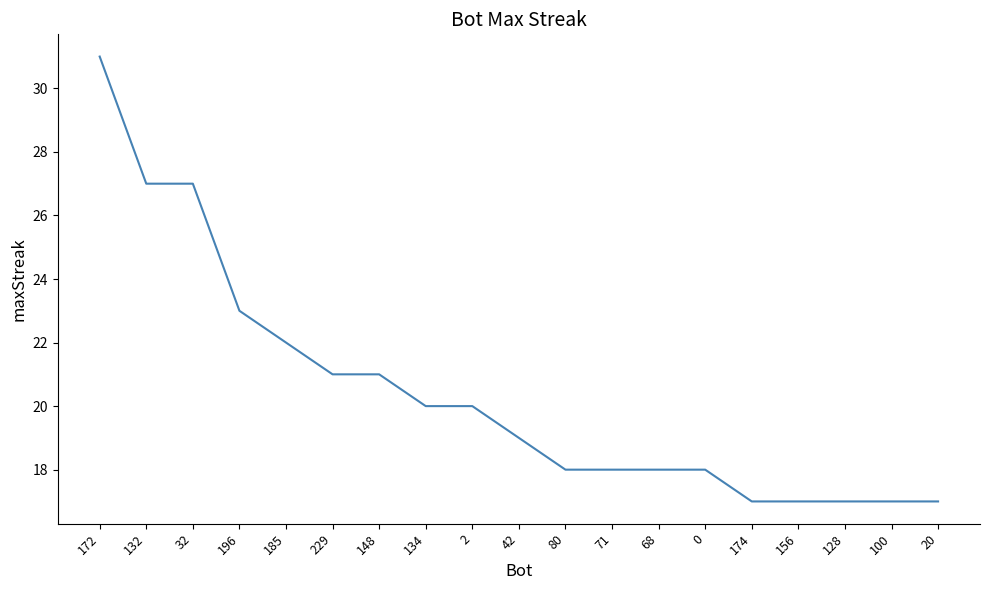

Read the value at 80.

18